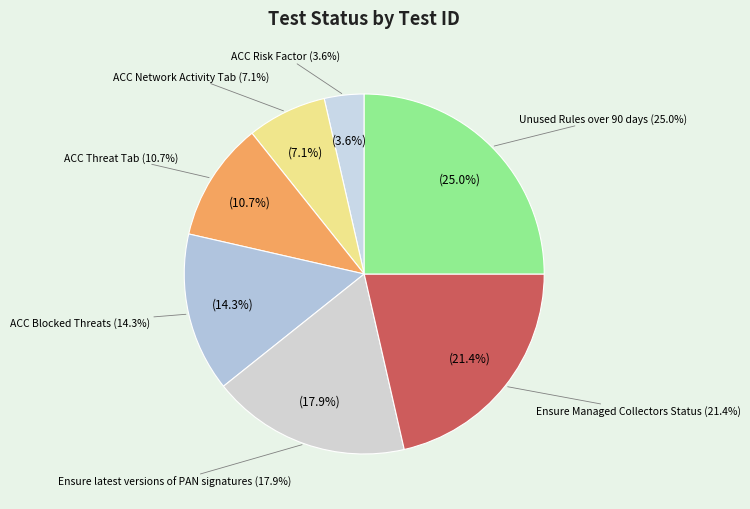

Approximately how many times larger is the value at ACC Network Activity Tab compared to ACC Risk Factor?

2.0